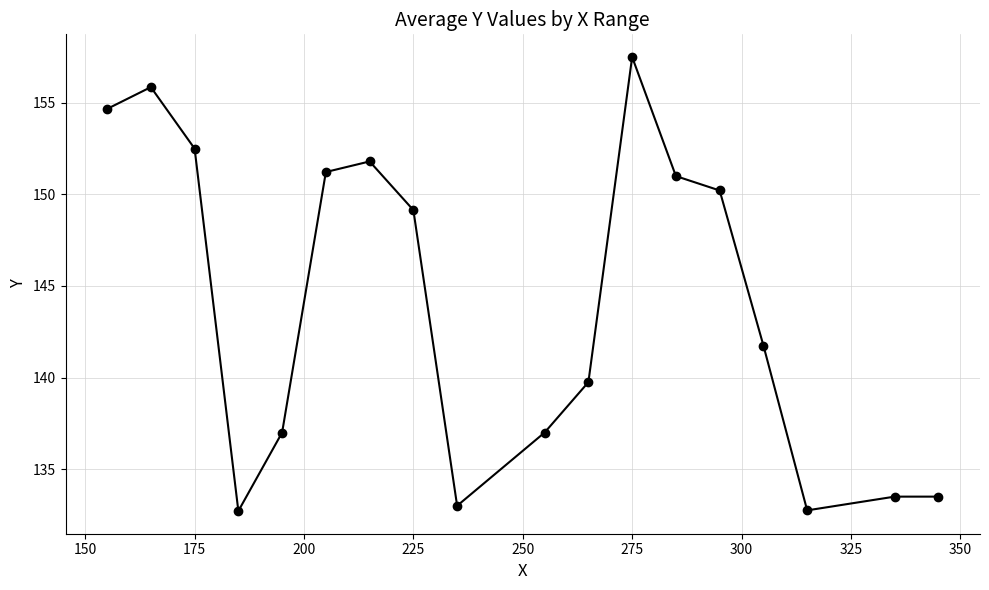

What is the value of the 15th point from the left?

141.8